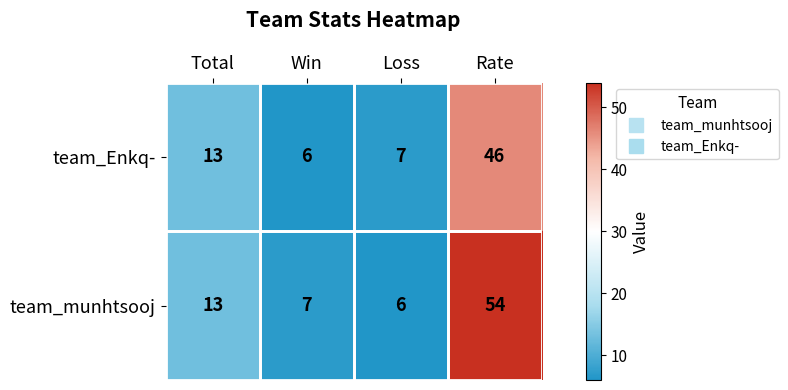

What is the difference between the second highest and minimum values in the team_munhtsooj series?

7